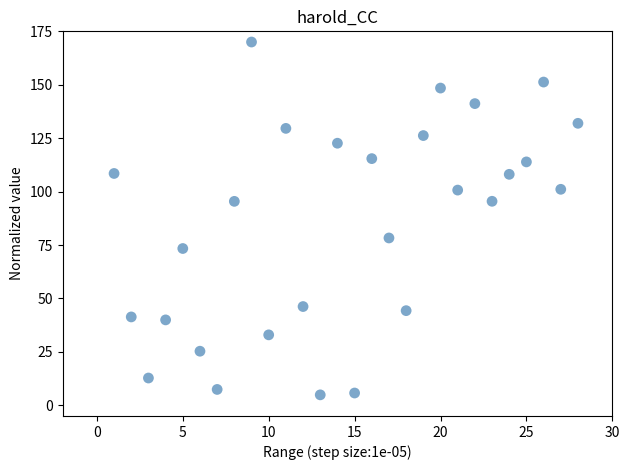

What is the range of X values (max minus min)?

27.0